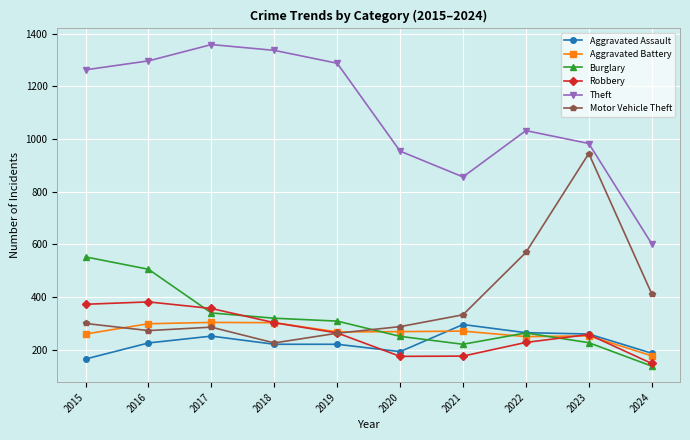

Which series has the largest total across all categories?

Theft